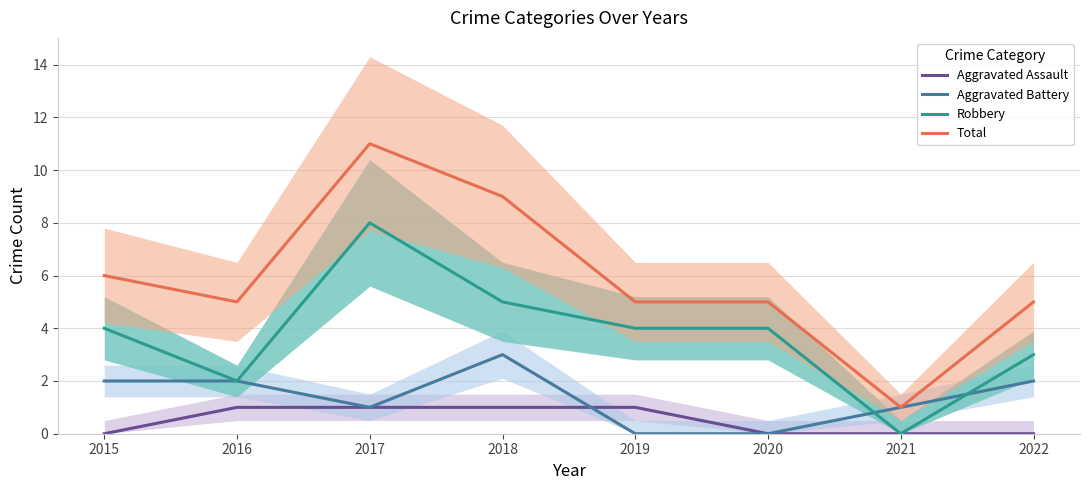

At which category does Aggravated Battery reach its first local peak?

2018